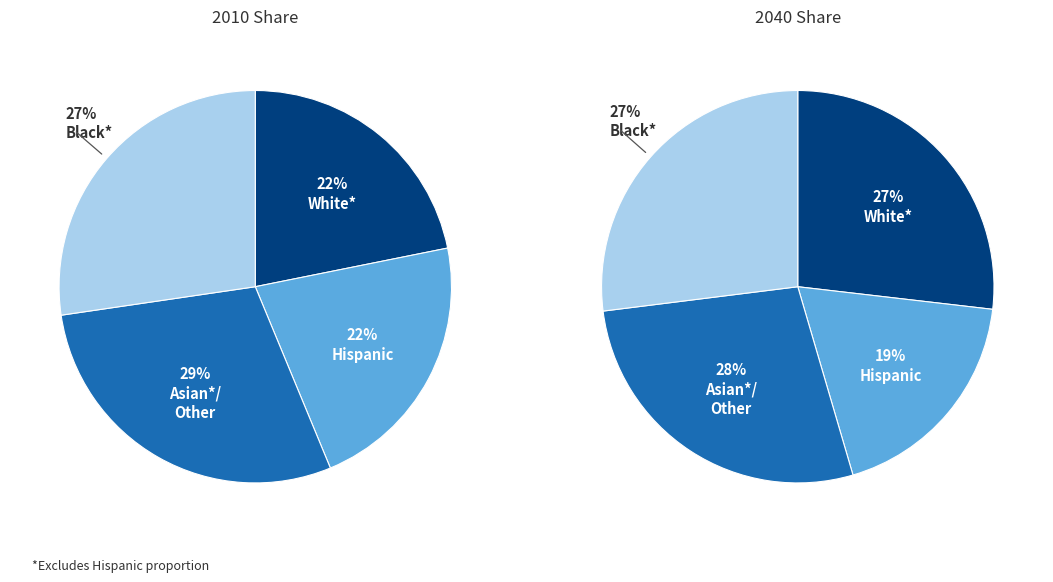

Is Hempen Kecks the majority of the pie?

No